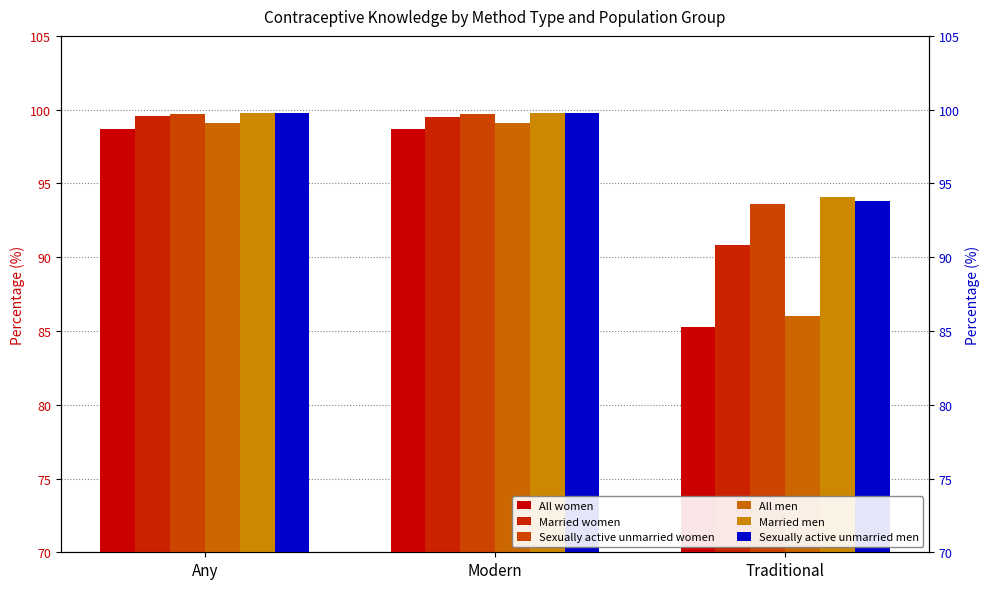

How many series are shown in this chart?

6